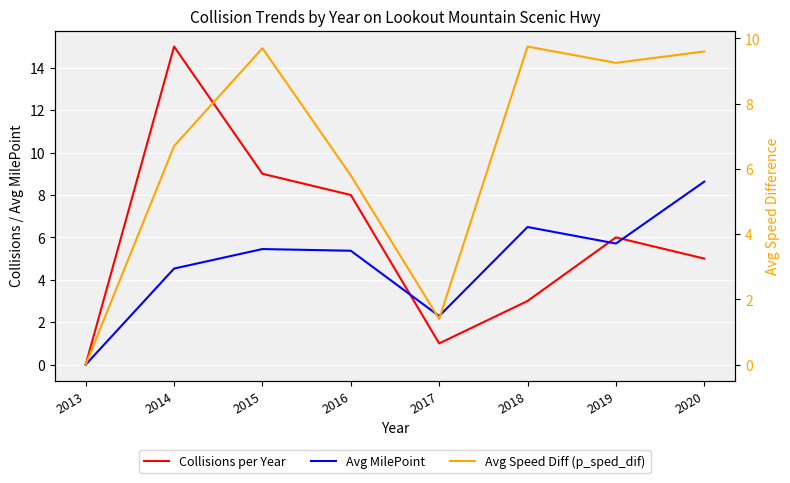

What is the difference between the maximum and minimum values in the Avg Speed Diff (p_sped_dif) series?

9.8